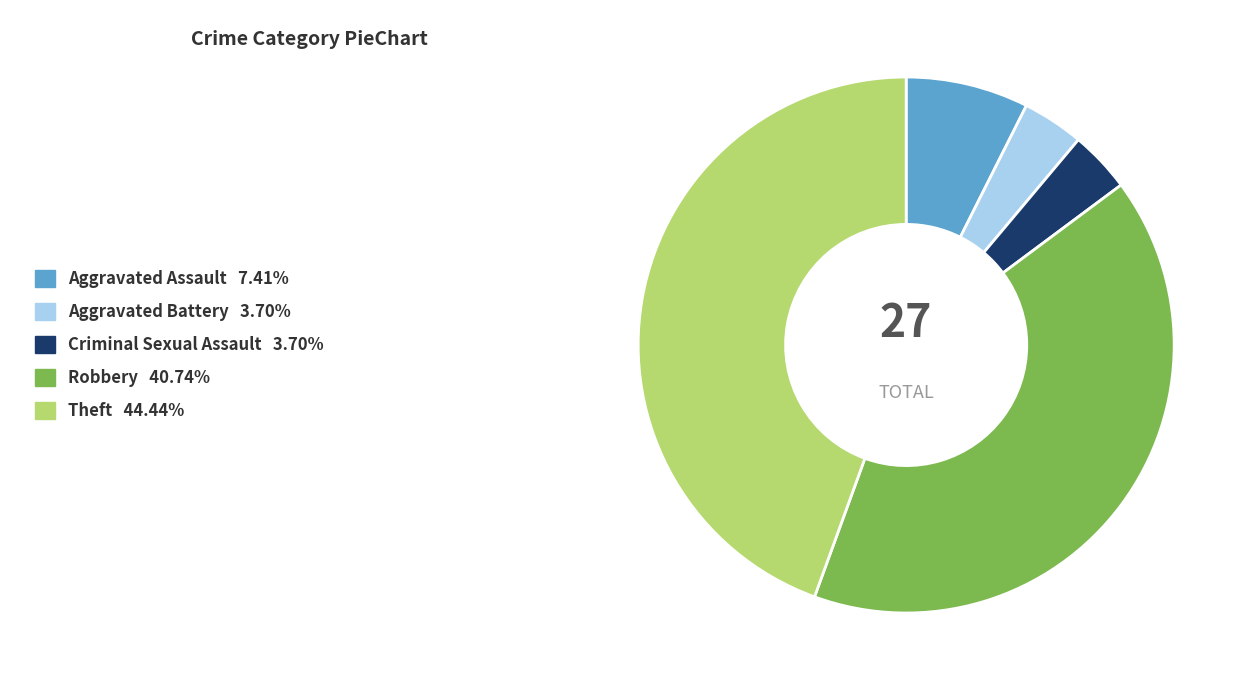

Which slice is the largest?

Theft